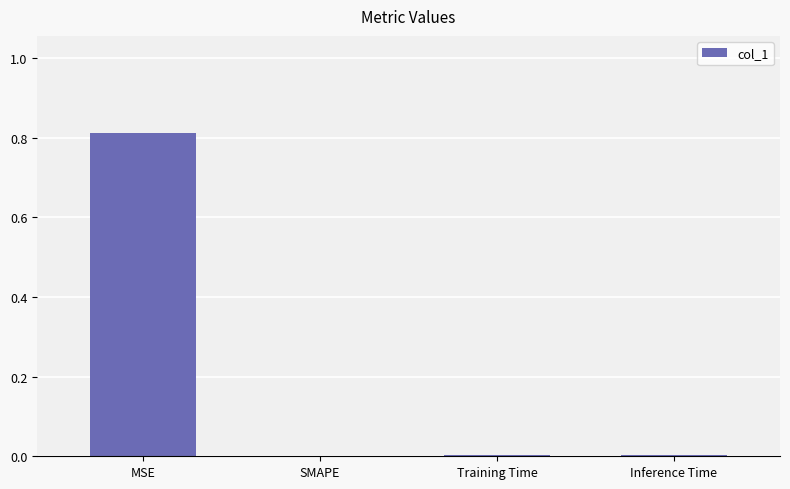

The chart shows a value of 0.0 at SMAPE. True or false?

True